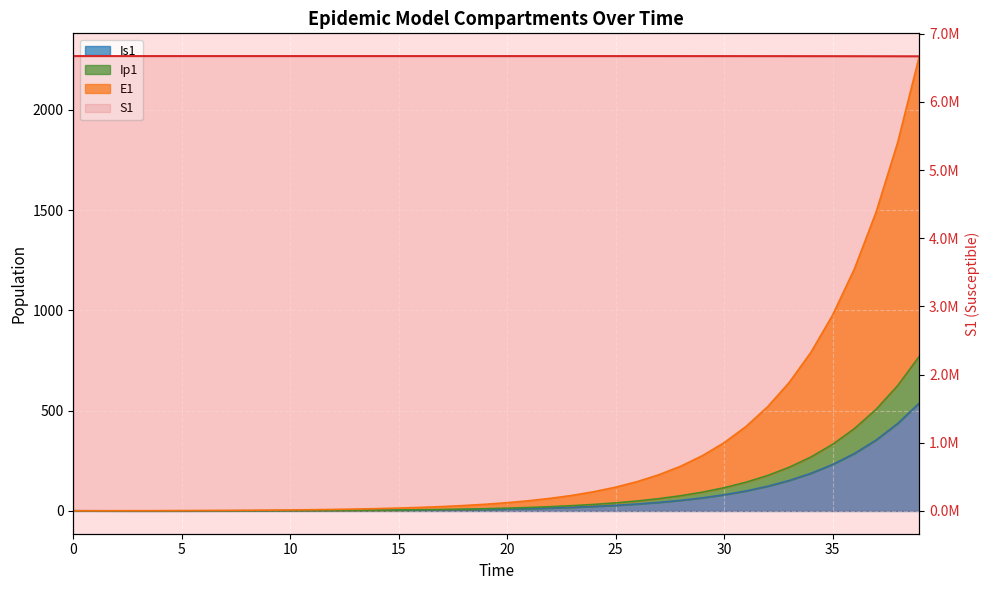

Which series changed the most between 16 and 17?

S1